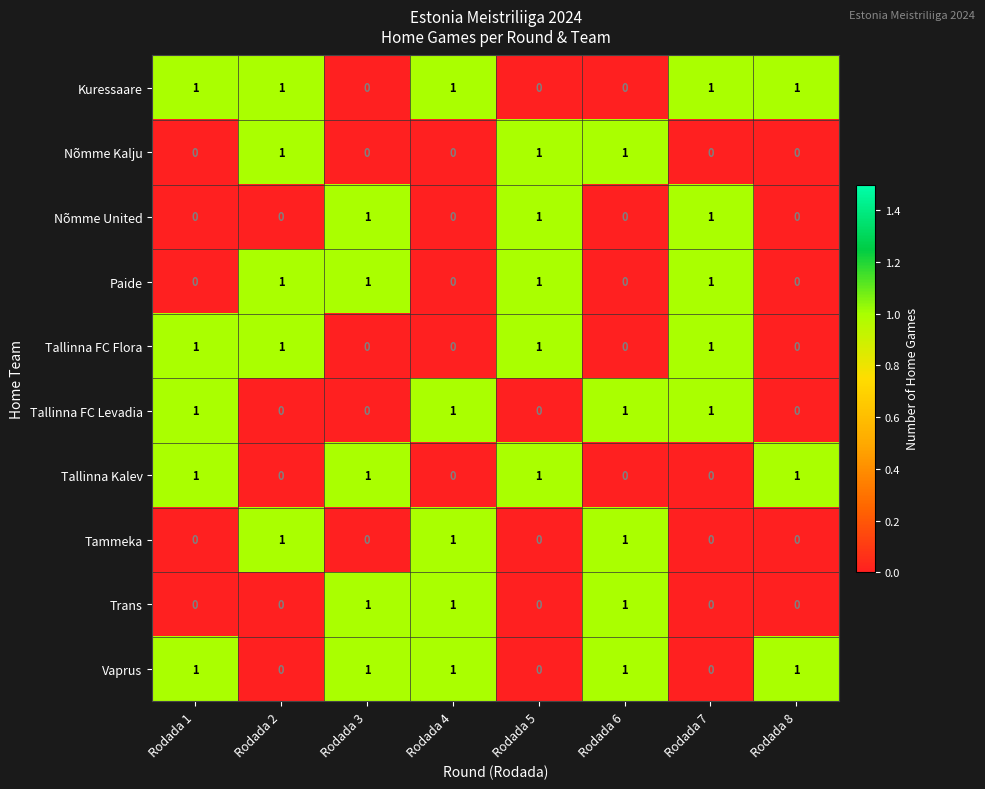

What is the sum of all Nõmme United values?

3